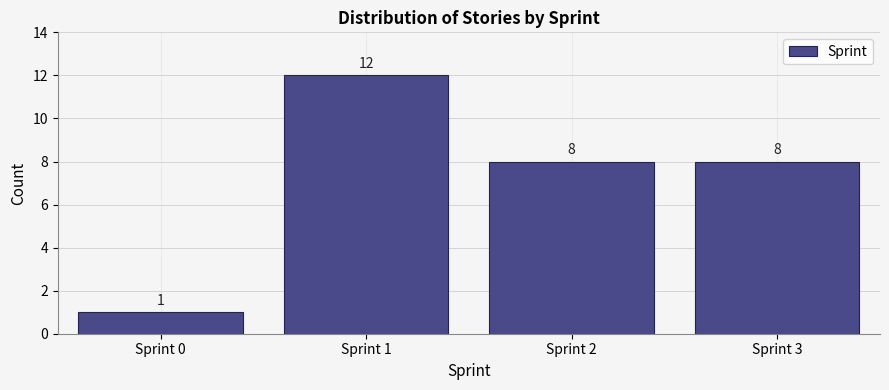

Reading left to right, transcribe all the data shown in this chart.

Sprint 0=1	Sprint 1=12	Sprint 2=8	Sprint 3=8